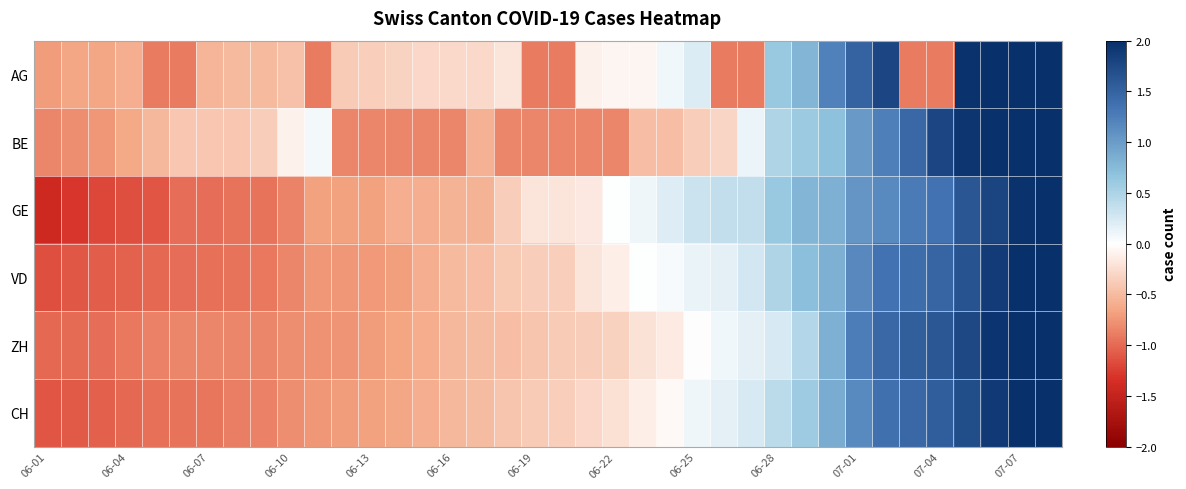

Reading left to right, list all the values displayed in this chart.

AG: -0.7	-0.6	-0.6	-0.6	-0.9	-0.9	-0.5	-0.5	-0.5	-0.5	-0.9	-0.4	-0.4	-0.3	-0.3	-0.3	-0.3	-0.2	-0.9	-0.9	-0.1	-0.1	-0.1	0.1	0.2	-0.9	-0.9	0.6	0.8	1.2	1.5	1.8	-0.9	-0.9	2.0	2.0	2.0	2.0
BE: -0.8	-0.8	-0.7	-0.6	-0.5	-0.4	-0.4	-0.4	-0.4	-0.1	0.1	-0.8	-0.8	-0.8	-0.8	-0.8	-0.6	-0.8	-0.8	-0.8	-0.8	-0.8	-0.5	-0.5	-0.4	-0.3	0.1	0.5	0.6	0.7	1.0	1.2	1.4	1.8	1.9	2.0	2.0	2.0
GE: -1.4	-1.3	-1.2	-1.2	-1.1	-1.0	-1.0	-0.9	-0.9	-0.9	-0.7	-0.7	-0.7	-0.6	-0.6	-0.5	-0.5	-0.4	-0.2	-0.2	-0.2	0.0	0.1	0.2	0.3	0.4	0.4	0.6	0.8	0.8	1.1	1.1	1.3	1.4	1.6	1.8	2.0	2.0
VD: -1.2	-1.1	-1.1	-1.0	-1.0	-1.0	-1.0	-0.9	-0.9	-0.8	-0.7	-0.7	-0.7	-0.7	-0.6	-0.5	-0.5	-0.4	-0.4	-0.3	-0.2	-0.1	0.0	0.1	0.1	0.2	0.3	0.5	0.7	0.8	1.2	1.4	1.4	1.5	1.7	1.9	2.0	2.0
ZH: -1.0	-1.0	-1.0	-0.9	-0.9	-0.8	-0.8	-0.8	-0.8	-0.8	-0.8	-0.8	-0.7	-0.7	-0.6	-0.5	-0.5	-0.5	-0.4	-0.4	-0.4	-0.3	-0.2	-0.2	-0.0	0.1	0.2	0.2	0.5	0.8	1.3	1.4	1.5	1.6	1.8	2.0	2.0	2.0
CH: -1.1	-1.1	-1.1	-1.0	-1.0	-0.9	-0.9	-0.9	-0.9	-0.8	-0.7	-0.7	-0.7	-0.6	-0.6	-0.5	-0.5	-0.4	-0.4	-0.4	-0.3	-0.2	-0.1	-0.0	0.1	0.2	0.2	0.4	0.6	0.9	1.1	1.4	1.4	1.5	1.7	1.9	2.0	2.0